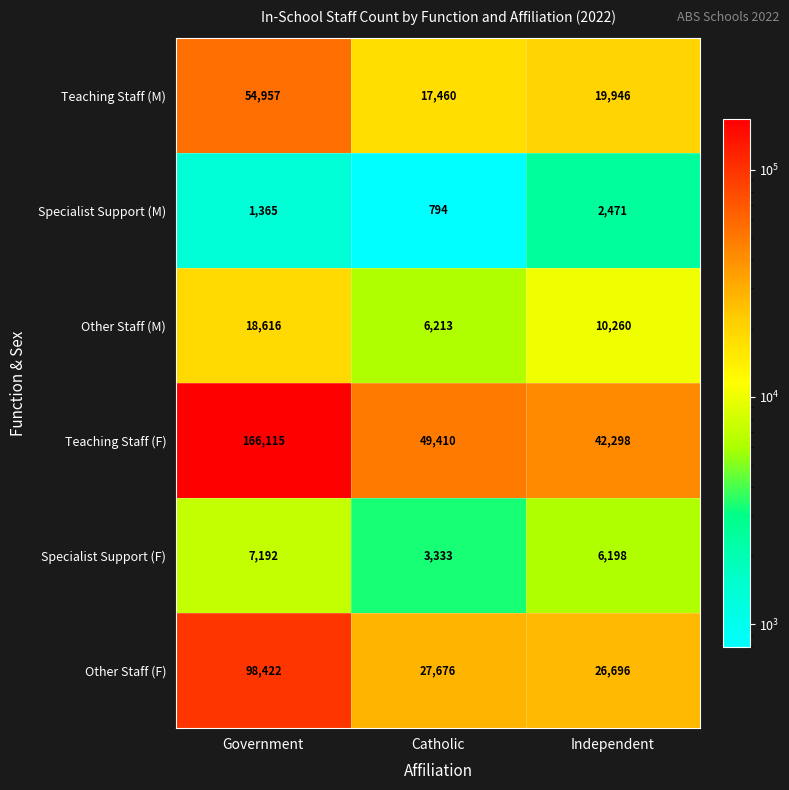

How many values in the Specialist Support (F) series are below 6198?

1